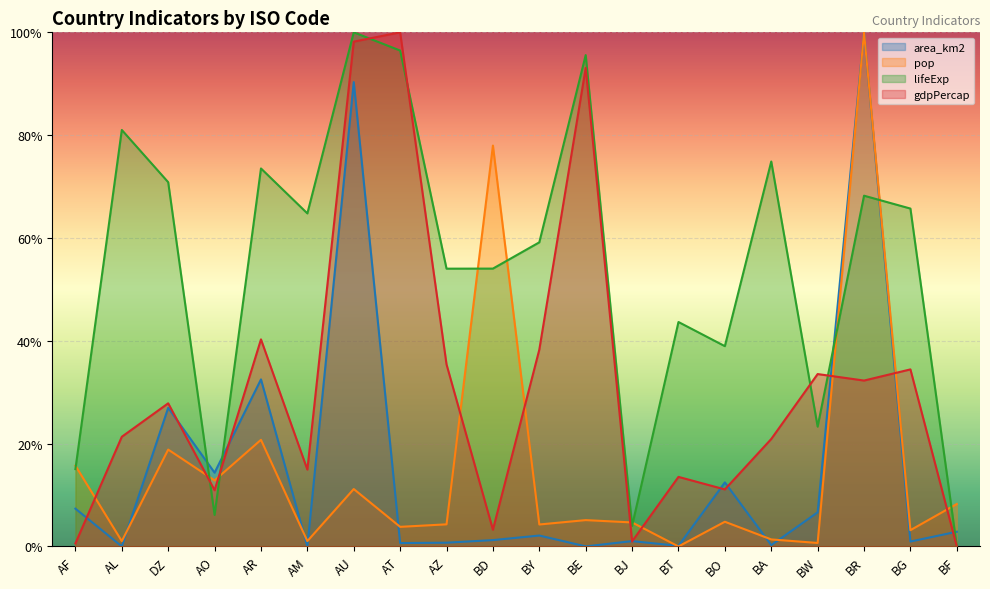

What is the difference between the highest and lowest values at AT?

1.0